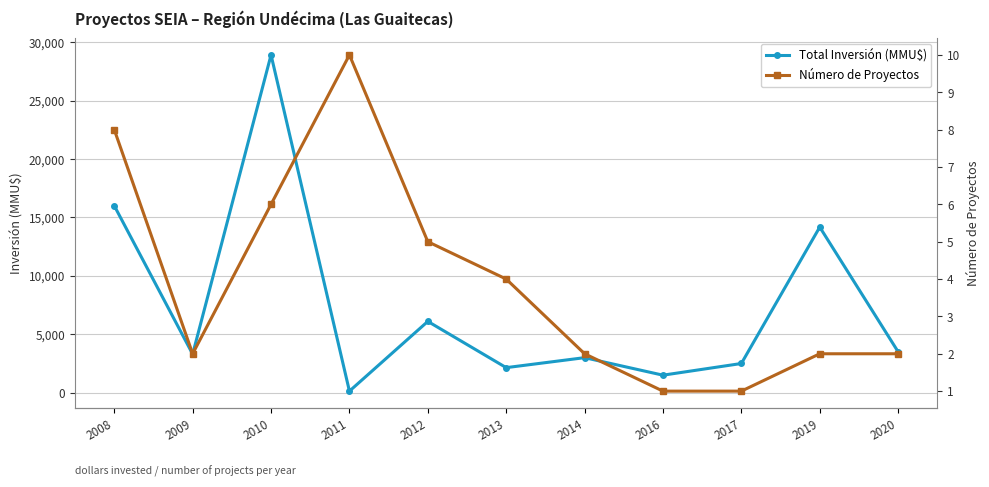

Rank the series by their maximum value, from highest to lowest.

Total Inversión (MMU$), Número de Proyectos